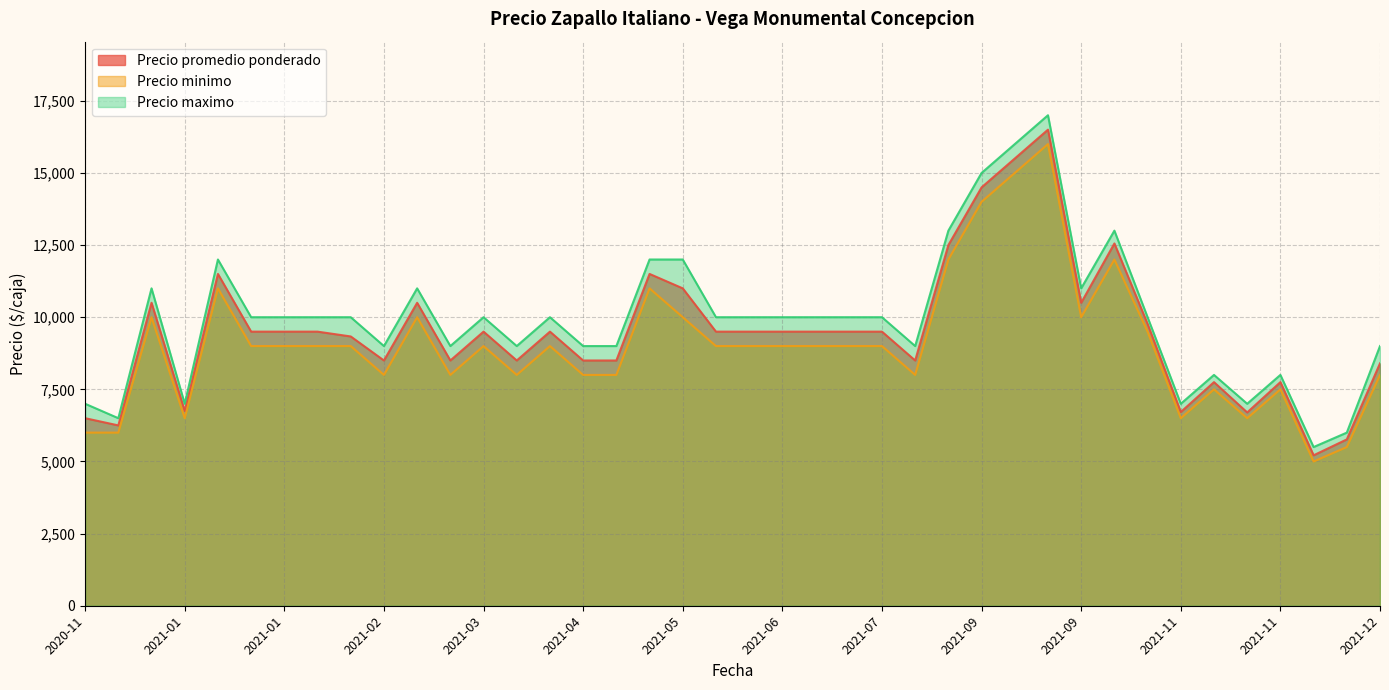

Which category has the lowest value in the Precio minimo series?

2021-11-30